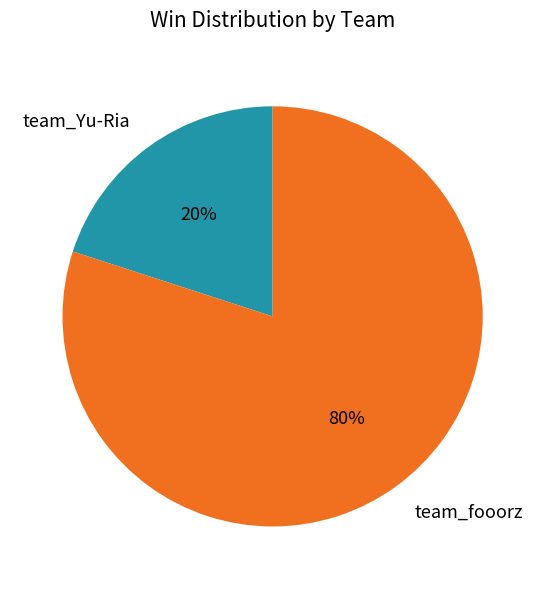

Does any single category account for the majority?

Yes